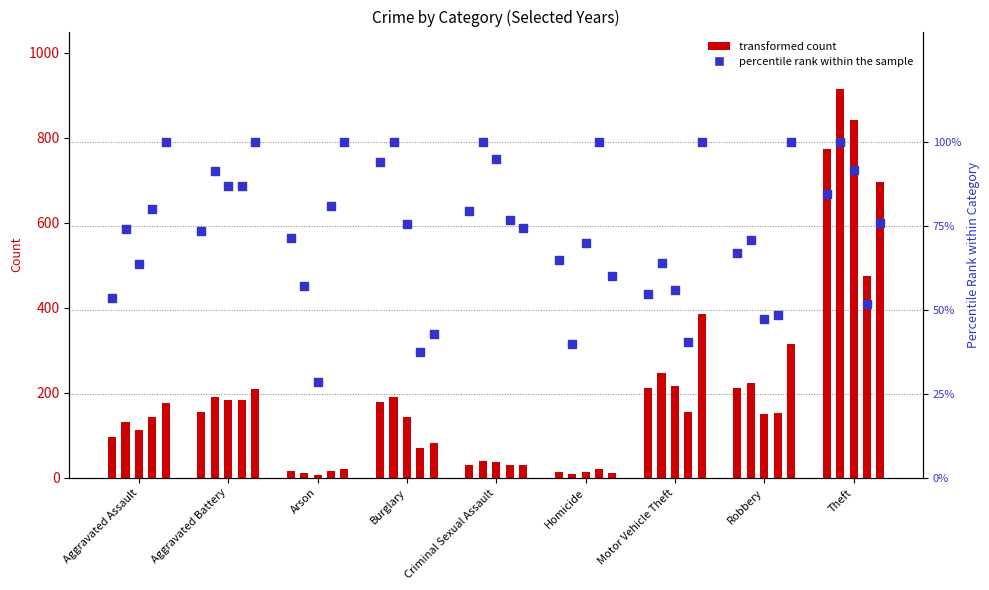

What is the ratio of the value at Homicide to the value at Aggravated Battery?

0.9